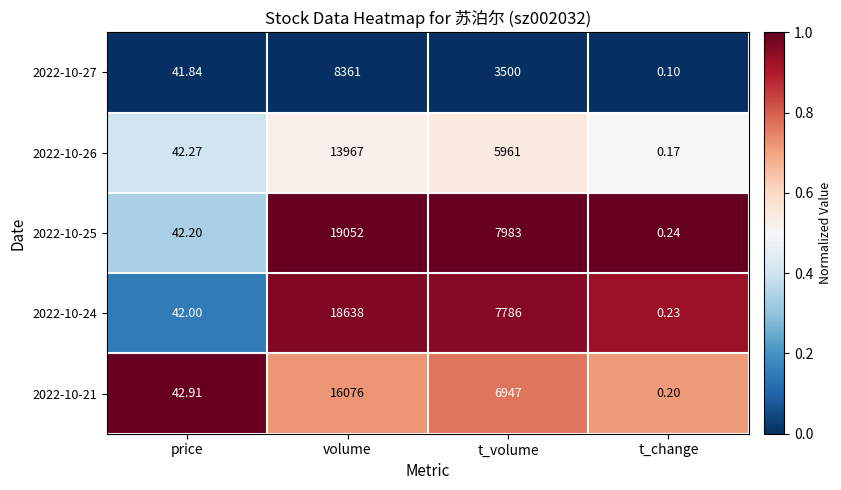

Which series has the largest total across all categories?

2022-10-25